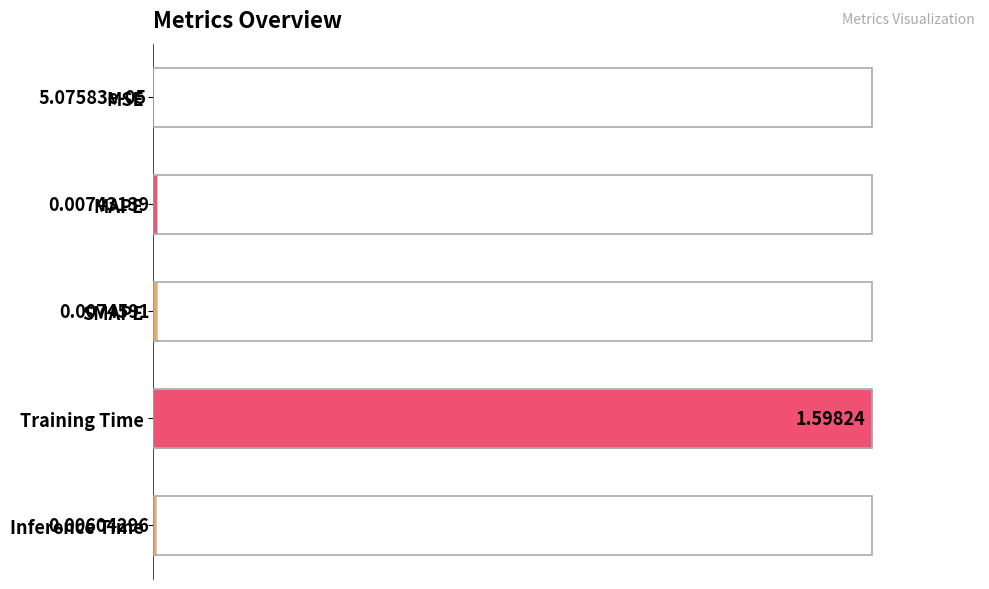

At which category does the chart reach its peak across all series?

Training Time